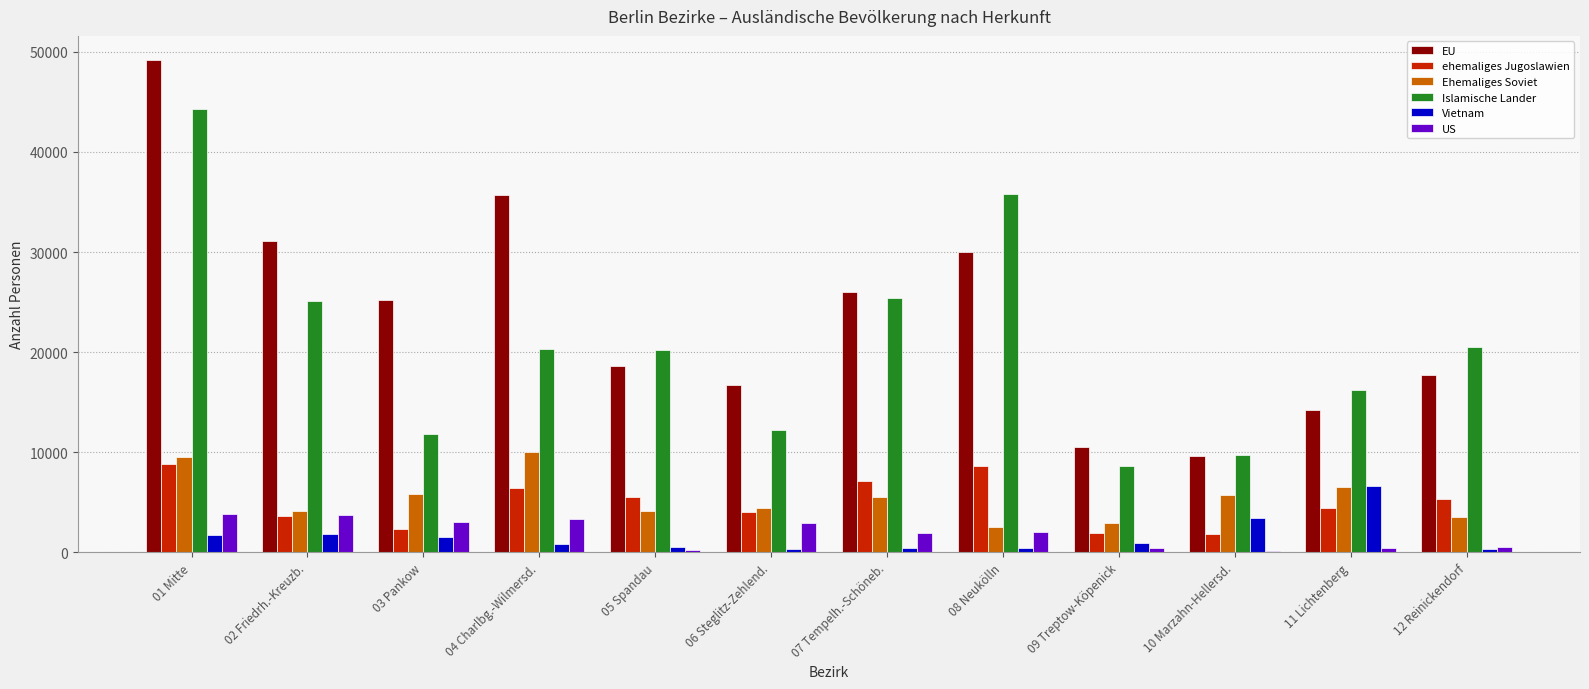

What is the sum of the US values at 01 Mitte and 05 Spandau?

4084